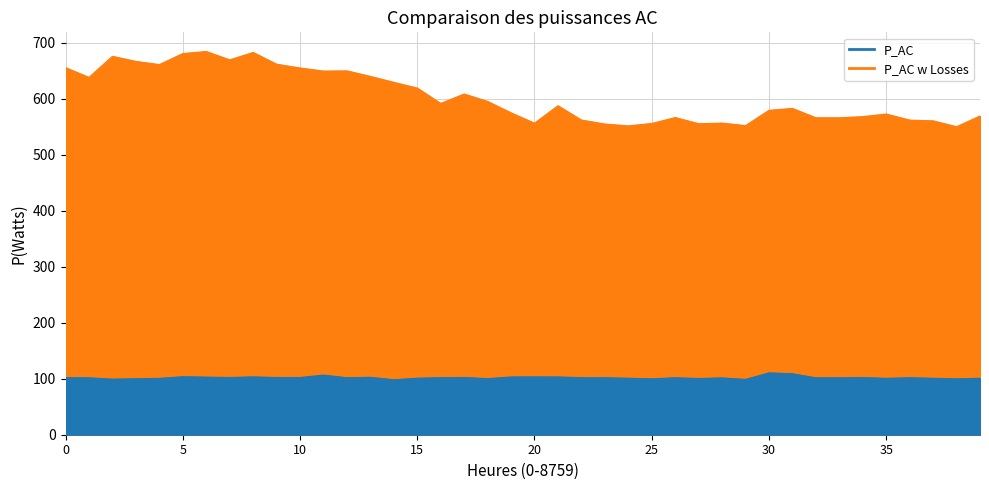

The P_AC w Losses series shows 551.7 at 04:00. True or false?

True